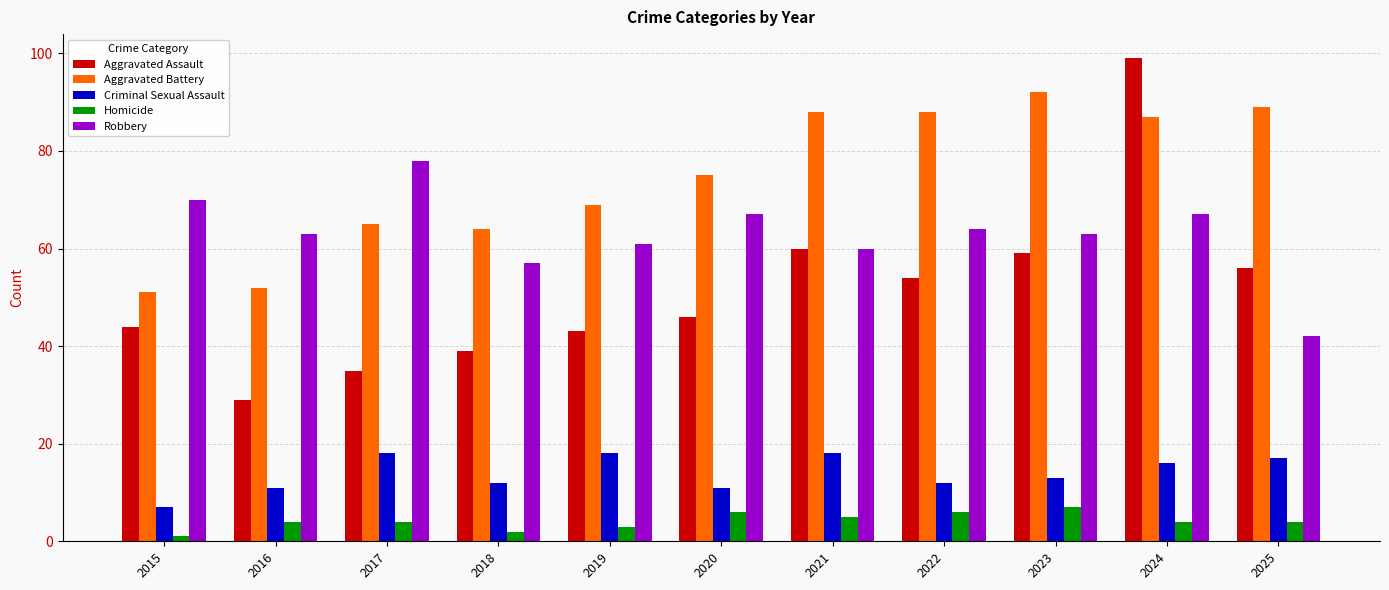

What are all the series names shown in the legend?

Aggravated Assault, Aggravated Battery, Criminal Sexual Assault, Homicide, Robbery